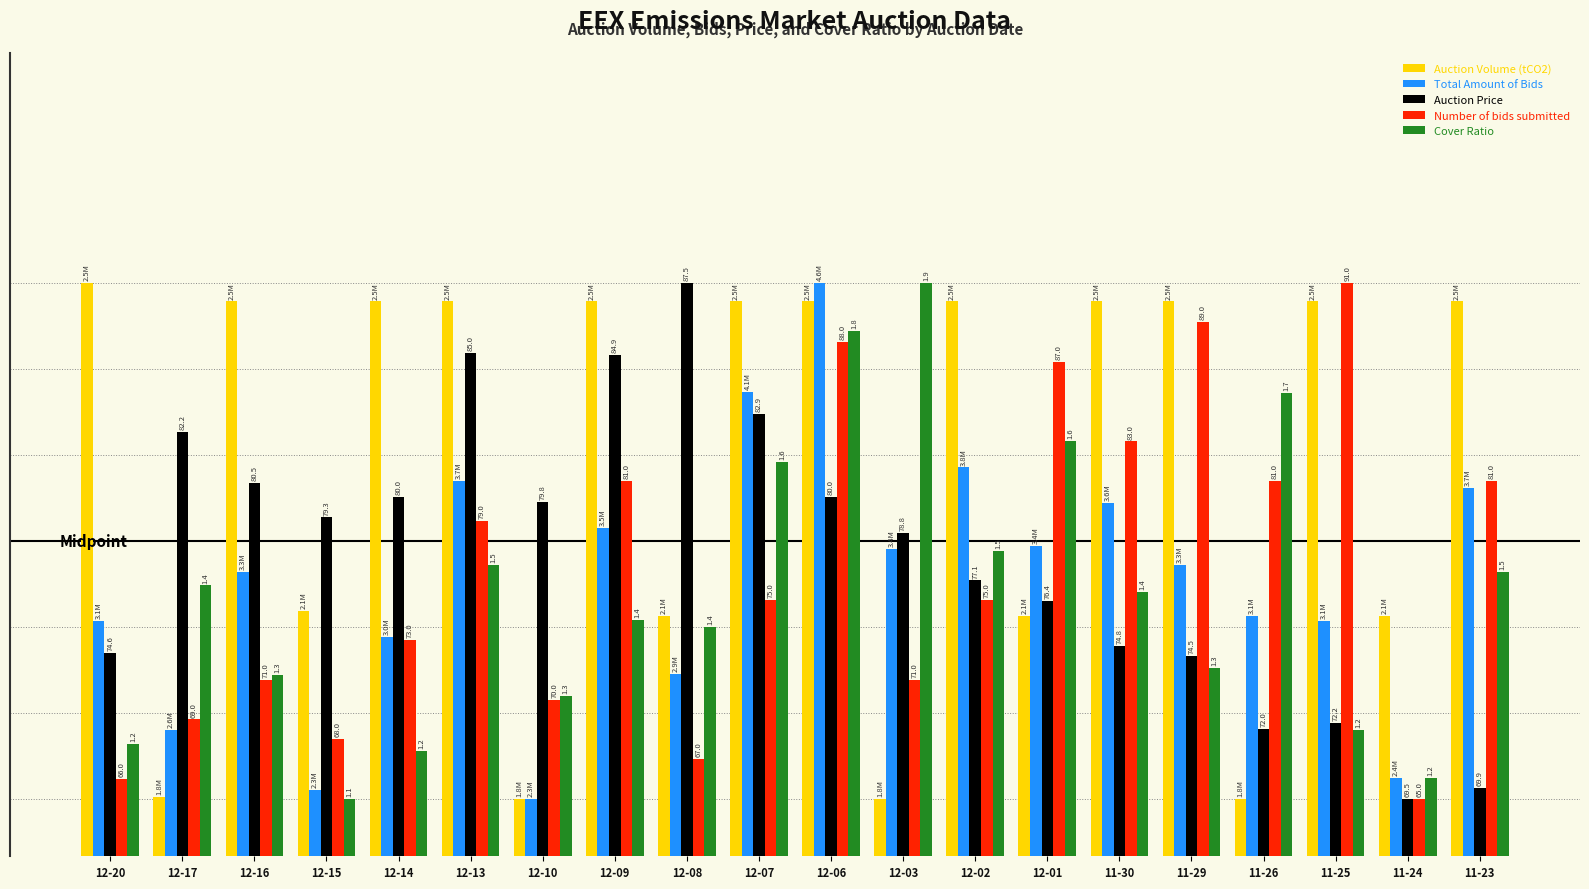

What is the total value across all series at 12-06?

44.1